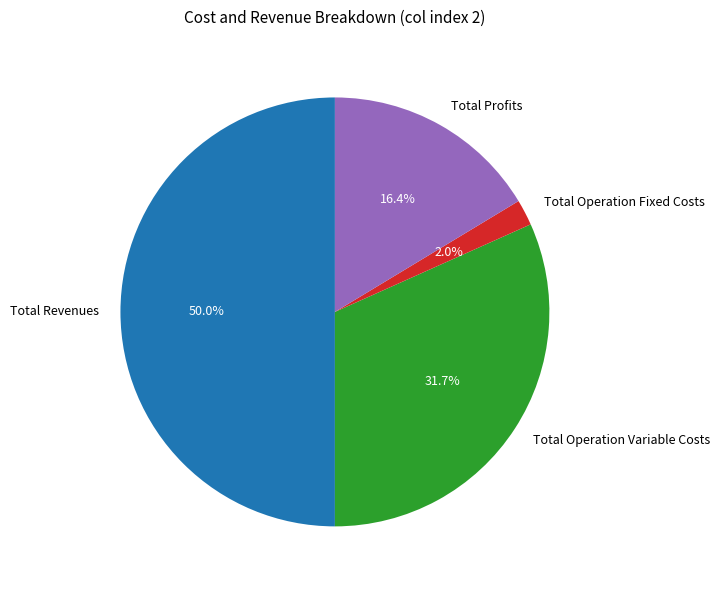

What is the ratio of the value at Total Revenues to the value at Total Operation Variable Costs?

1.6